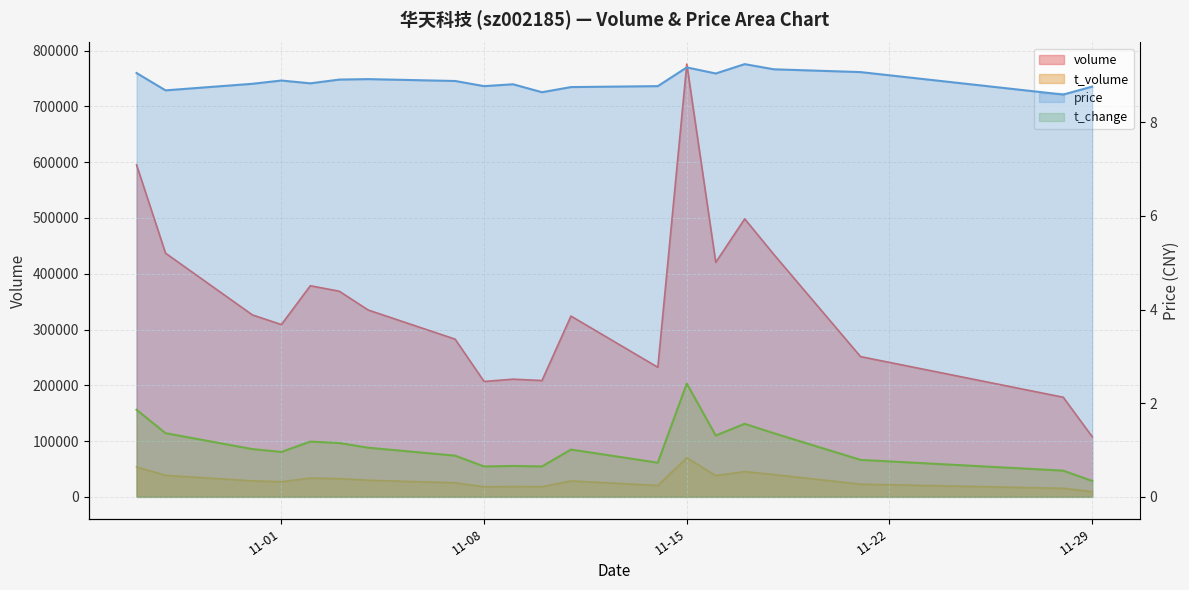

How many values in the volume series are below 326256?

10